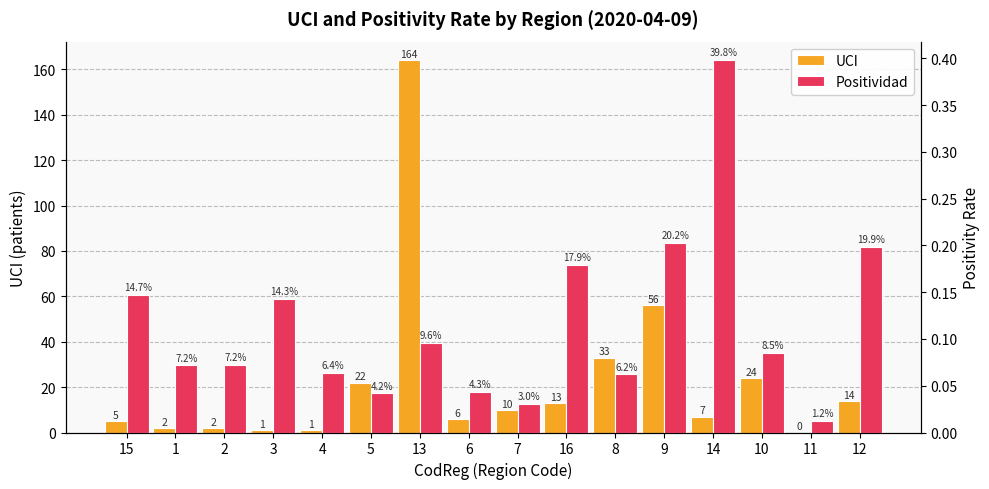

At which label is Positividad closest to 0?

11